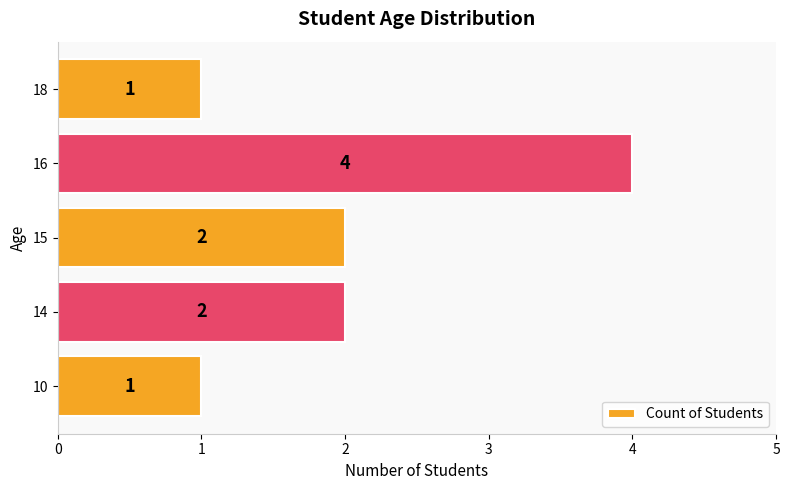

Reading bottom to top, extract all data points from this chart.

1	2	2	4	1